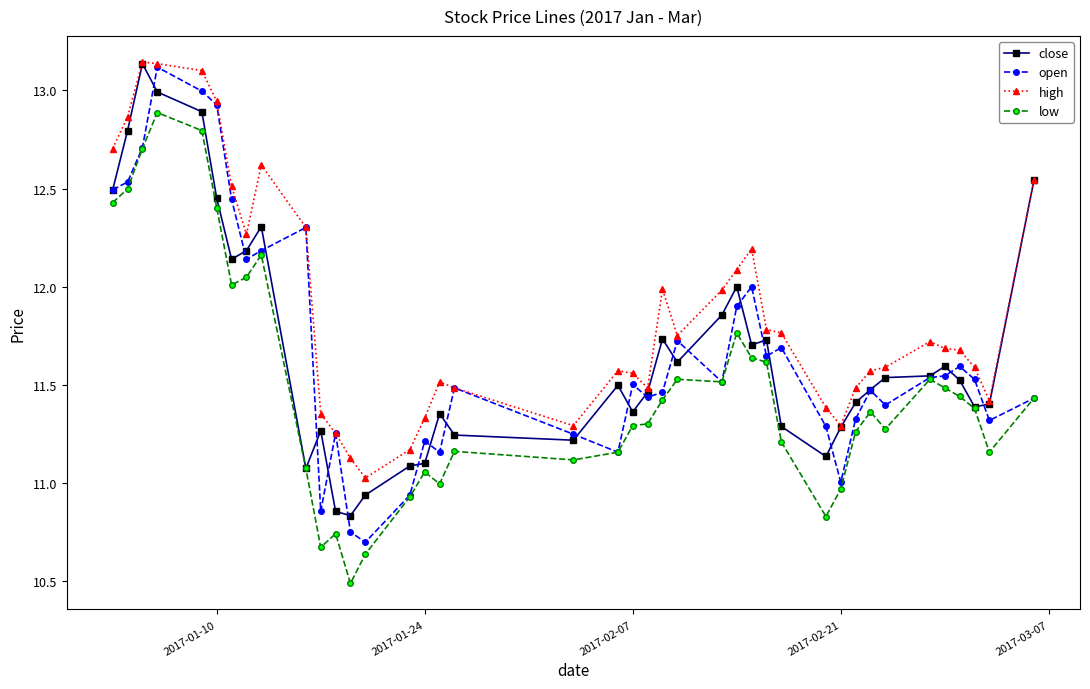

True or false: high and low cross at least once.

False